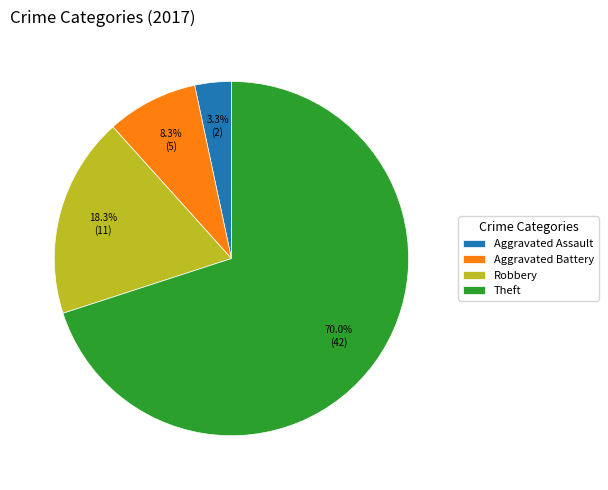

To the nearest percent, what is the average slice percentage?

25%